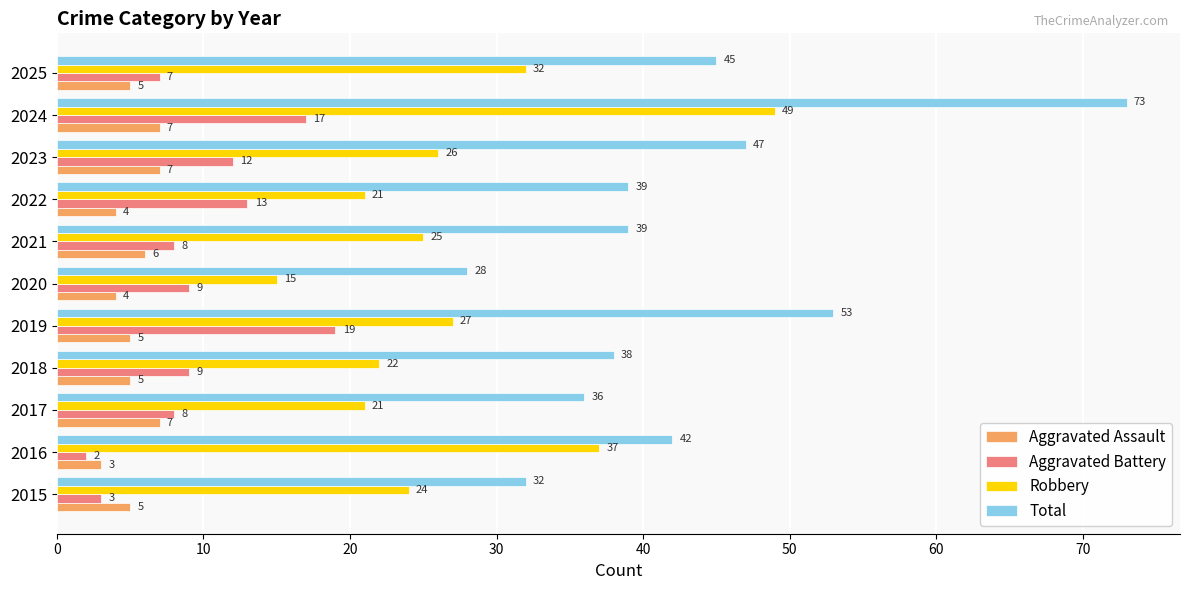

Is it true that Aggravated Battery equals 7 at 2025?

True